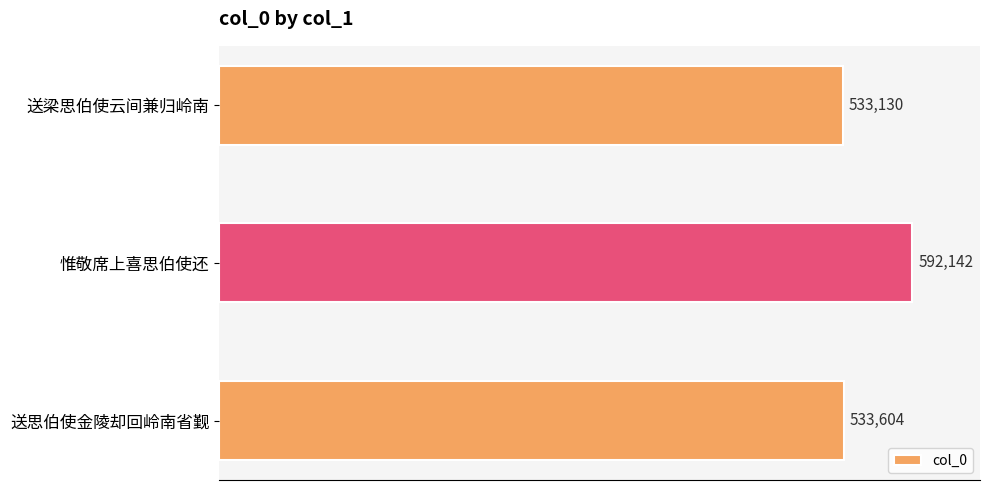

Is it true that the value at 送思伯使金陵却回岭南省觐 is 533604?

True